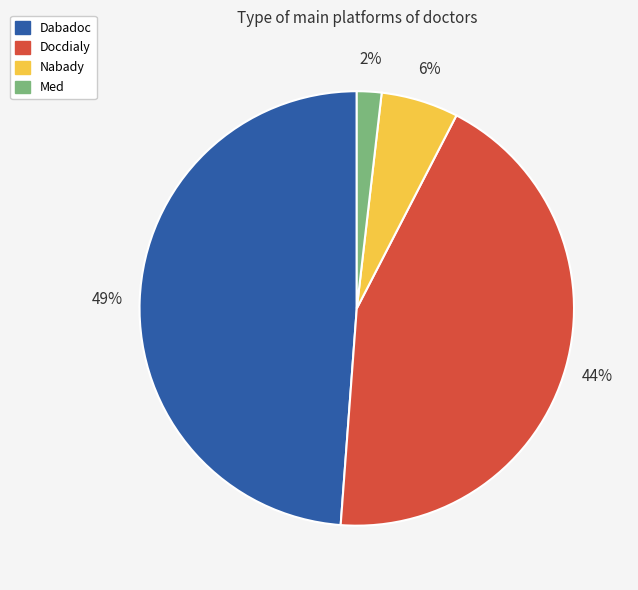

Is Docdialy the majority of the pie?

No